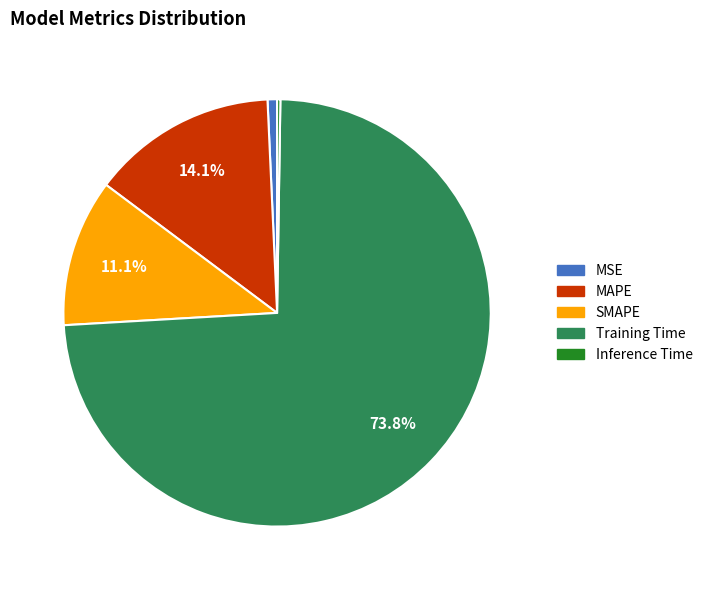

How much of the chart is everything except MAPE?

85.9%